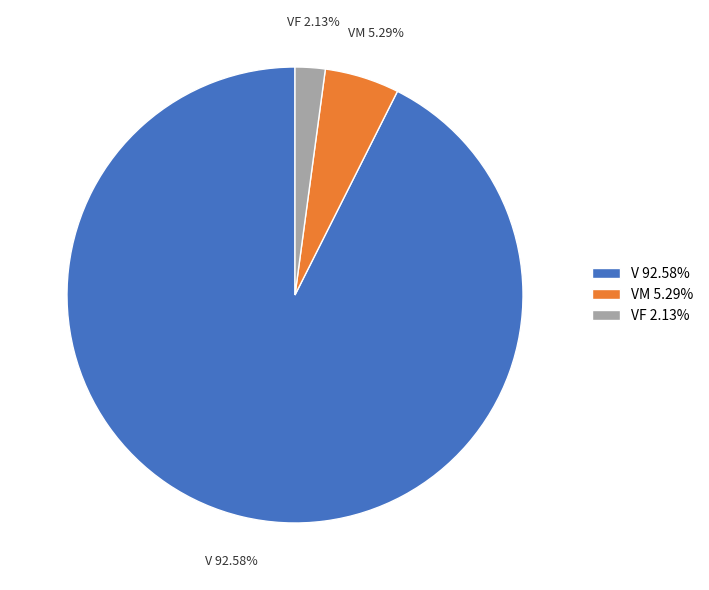

Which slice is the largest?

V 92.58%